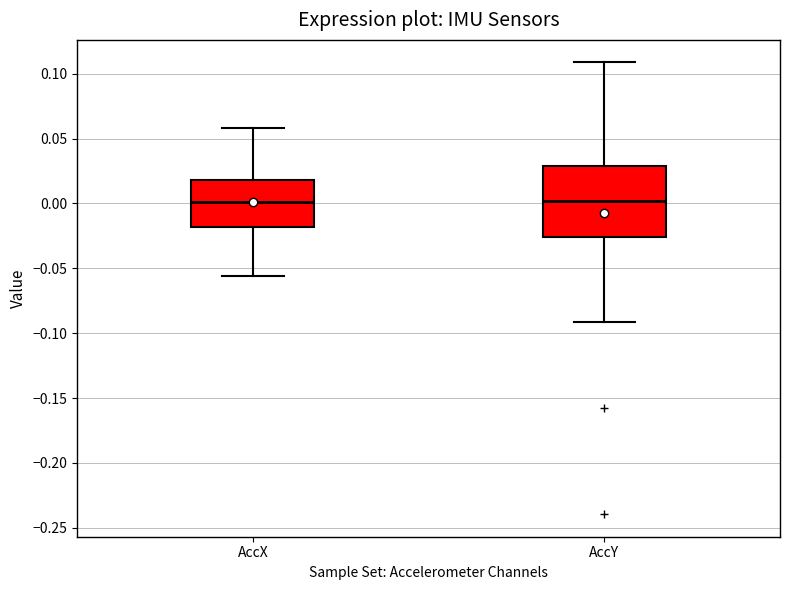

Reading left to right, transcribe this box plot: for each box, give where its median line is, the range the box spans, and where its two whiskers end, as read against the y-axis. The values are not printed on the chart, so give them approximately, as read against the axis.

AccX: median 0.000, box -0.020 to 0.020, whiskers -0.055 to 0.060
AccY: median 0.000, box -0.025 to 0.030, whiskers -0.090 to 0.110